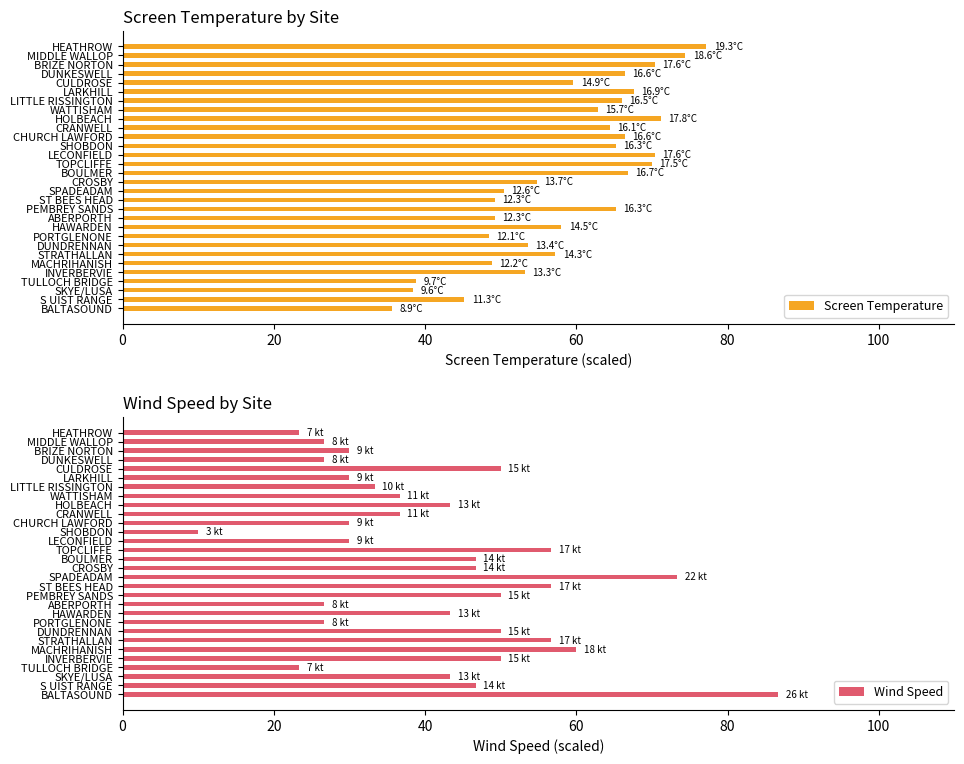

List the series in order of their overall mean, highest first.

Screen Temperature, Wind Speed